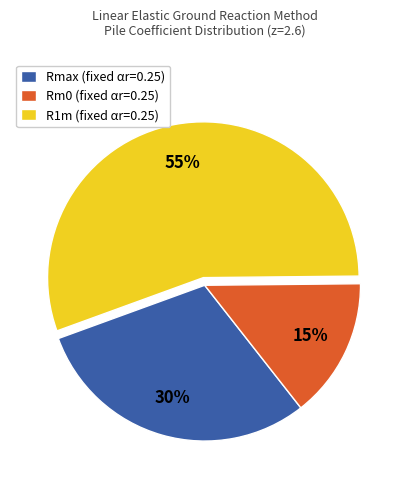

Is the sum of R1m (fixed αr=0.25) and Rmax (fixed αr=0.25) greater than half?

Yes